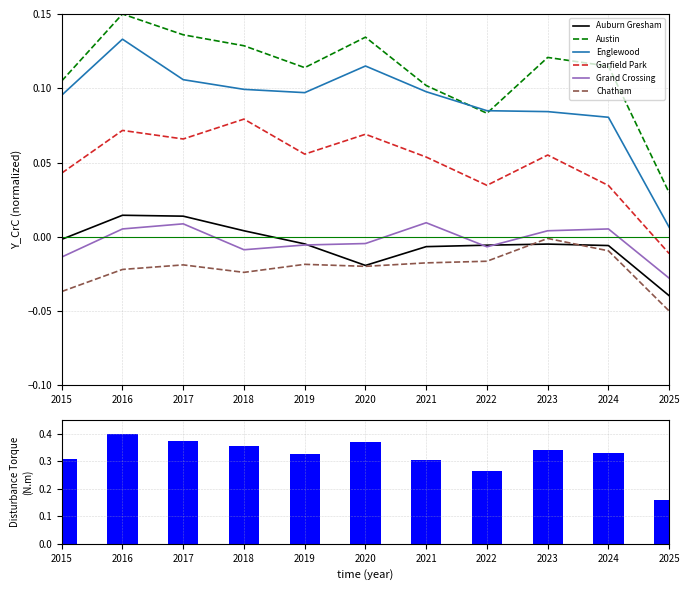

What are all the series names shown in the legend?

Auburn Gresham, Austin, Englewood, Garfield Park, Grand Crossing, Chatham